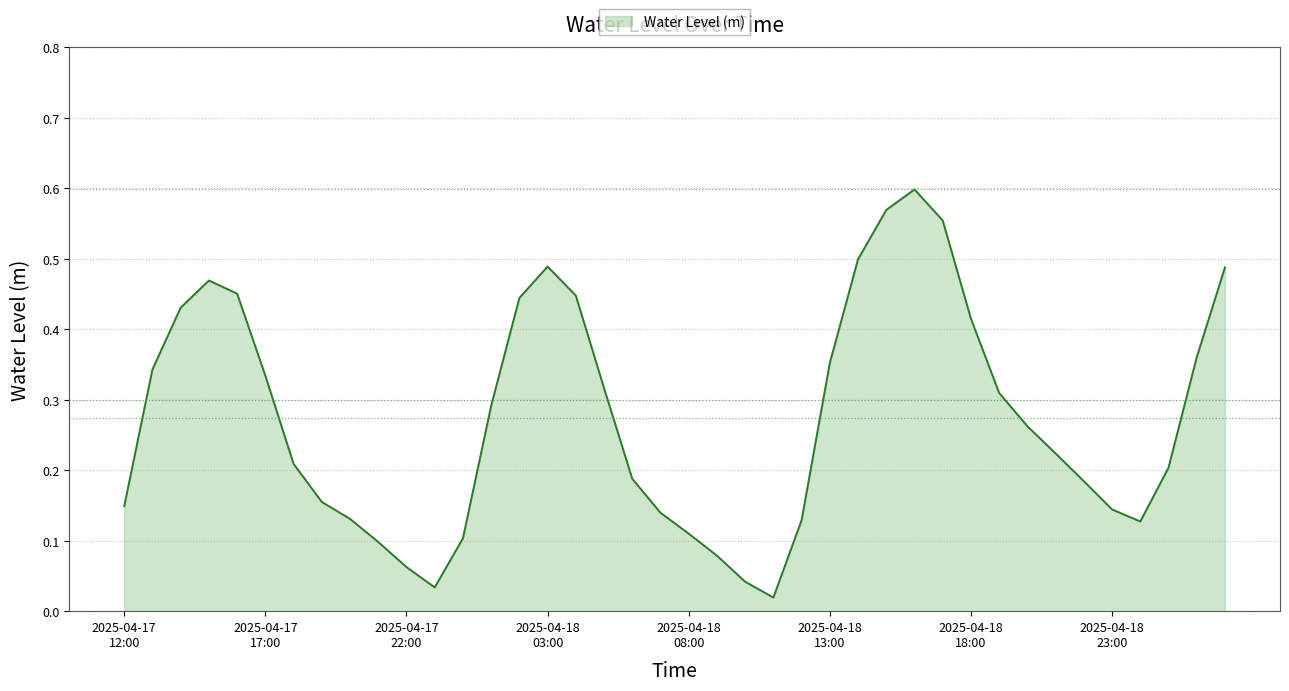

Rank the categories by value from lowest to highest.

2025-04-18 11:00, 2025-04-17 23:00, 2025-04-18 10:00, 2025-04-17 22:00, 2025-04-18 09:00, 2025-04-17 21:00, 2025-04-18 00:00, 2025-04-18 08:00, 2025-04-19 00:00, 2025-04-18 12:00, 2025-04-17 20:00, 2025-04-18 07:00, 2025-04-18 23:00, 2025-04-17 12:00, 2025-04-17 19:00, 2025-04-18 22:00, 2025-04-18 06:00, 2025-04-19 01:00, 2025-04-17 18:00, 2025-04-18 21:00, 2025-04-18 20:00, 2025-04-18 01:00, 2025-04-18 19:00, 2025-04-18 05:00, 2025-04-17 17:00, 2025-04-17 13:00, 2025-04-18 13:00, 2025-04-19 02:00, 2025-04-18 18:00, 2025-04-17 14:00, 2025-04-18 02:00, 2025-04-18 04:00, 2025-04-17 16:00, 2025-04-17 15:00, 2025-04-19 03:00, 2025-04-18 03:00, 2025-04-18 14:00, 2025-04-18 17:00, 2025-04-18 15:00, 2025-04-18 16:00